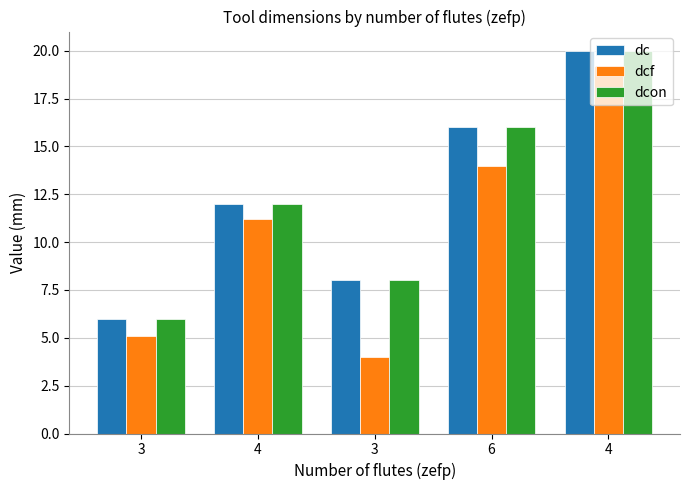

What are all the series names shown in the legend?

dc, dcf, dcon